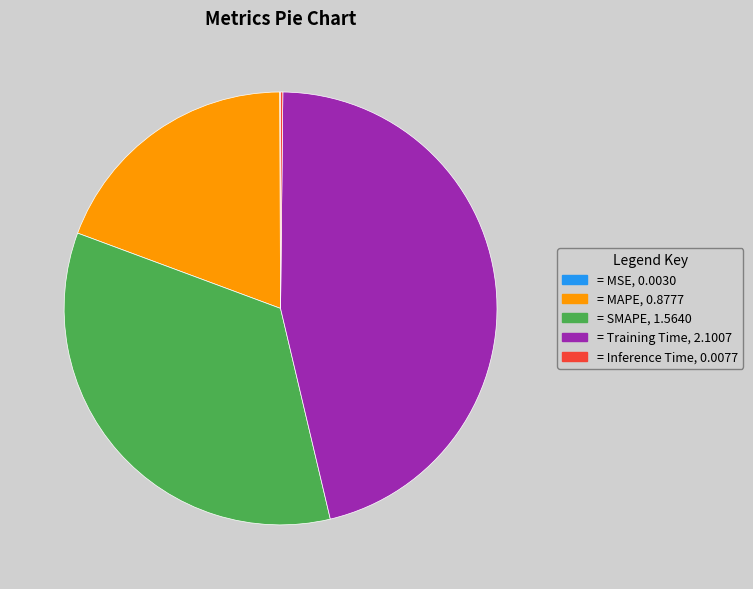

Is there any slice that represents more than half of the pie?

No